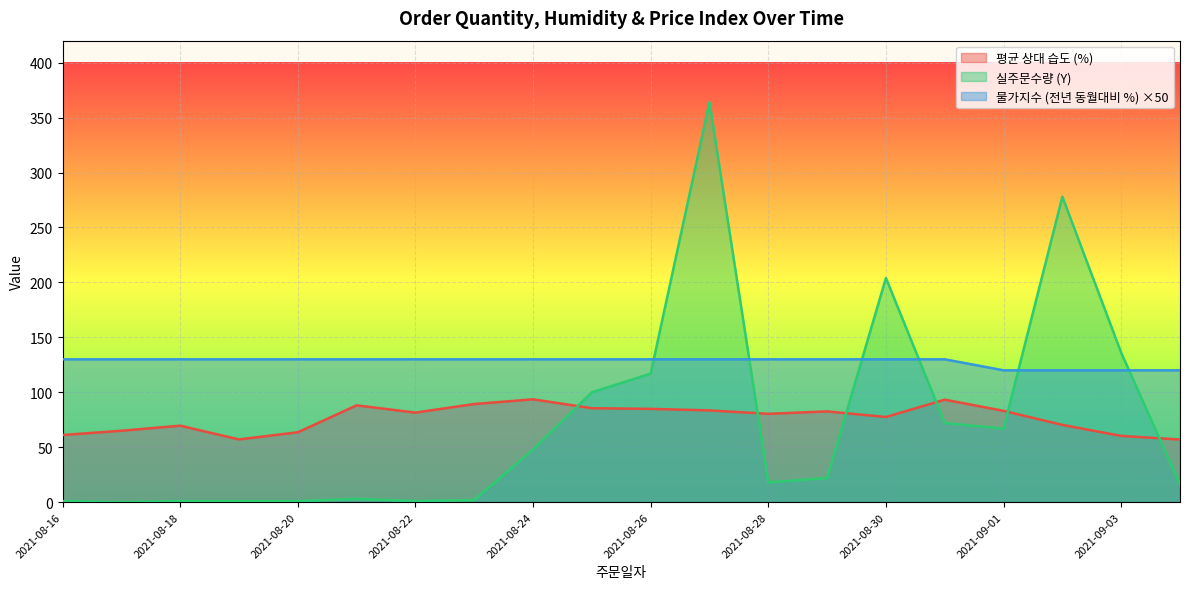

The value of 물가지수 (전년 동월대비 %) at 2021-09-02 is 169.9. True or false?

False